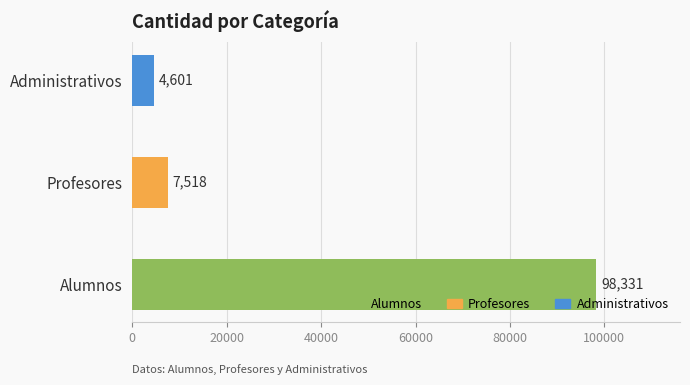

What is the ratio of the value at Alumnos to the value at Administrativos?

21.4